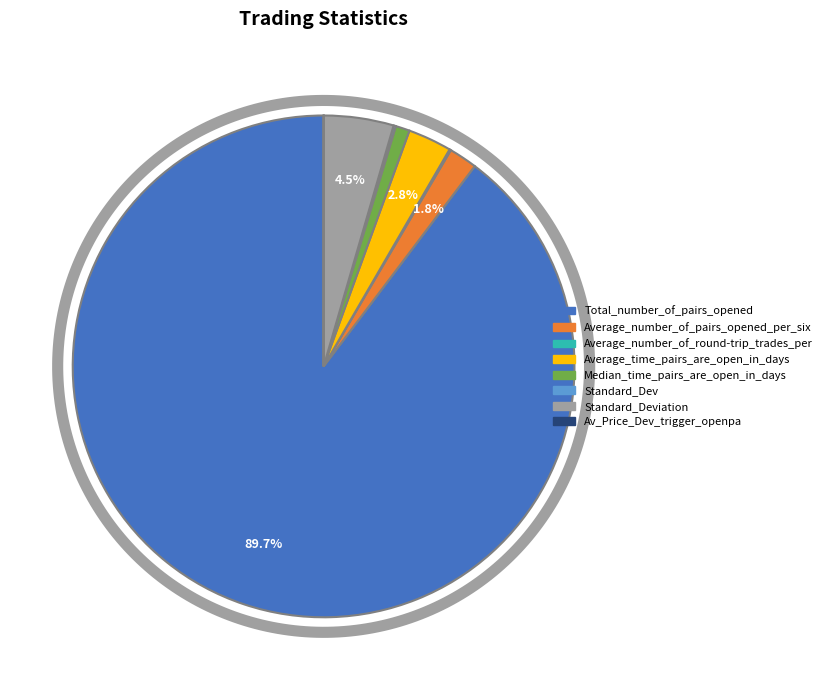

Does Av_Price_Dev_trigger_openpa represent more than half of the total?

No